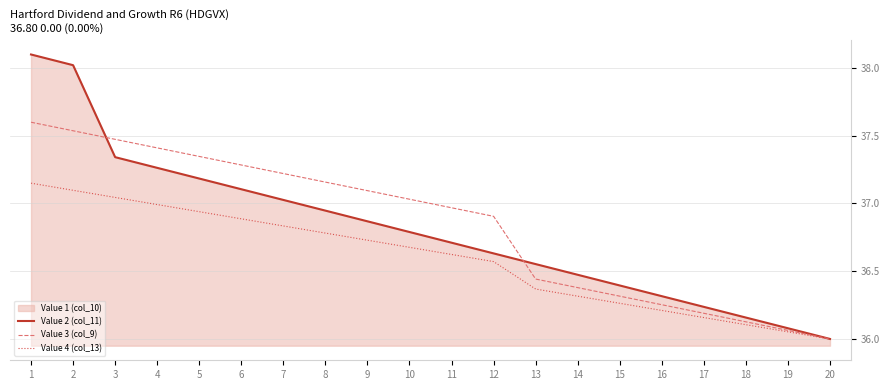

True or false: Value 2 (col_11) and Value 4 (col_13) intersect in this chart.

False